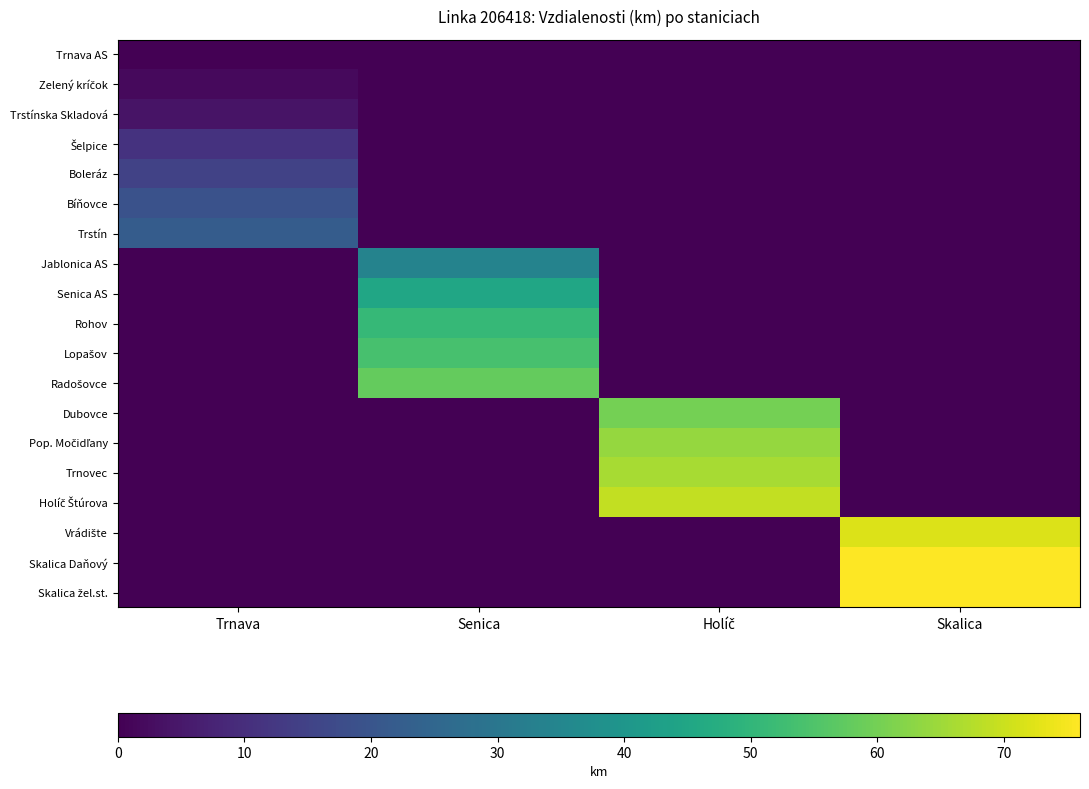

What is the spread (max minus min) of values at Trnava?

22